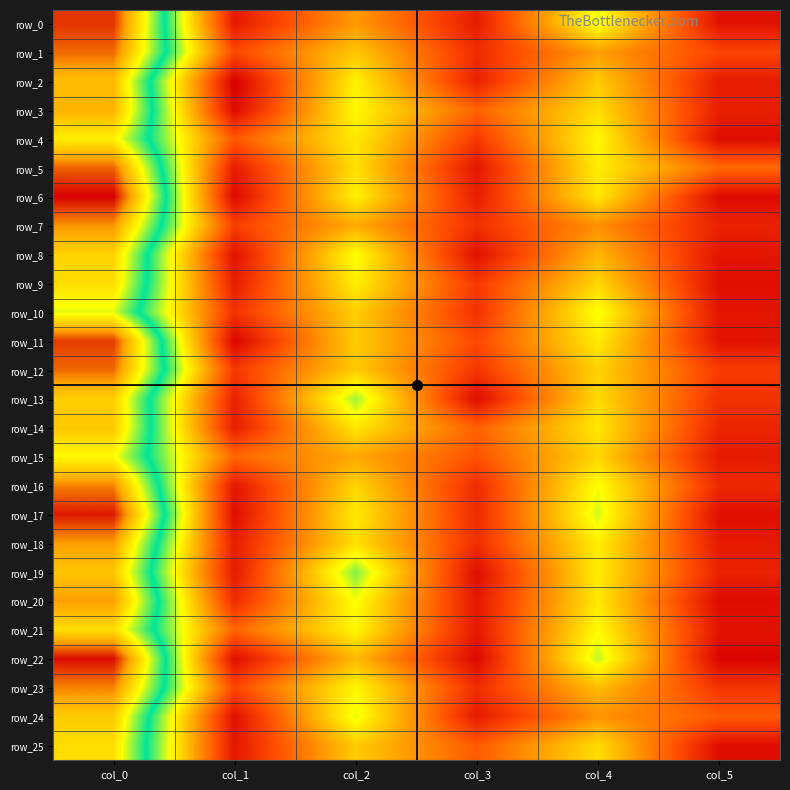

What is the difference between the row_20 values at col_4 and col_2?

1.7